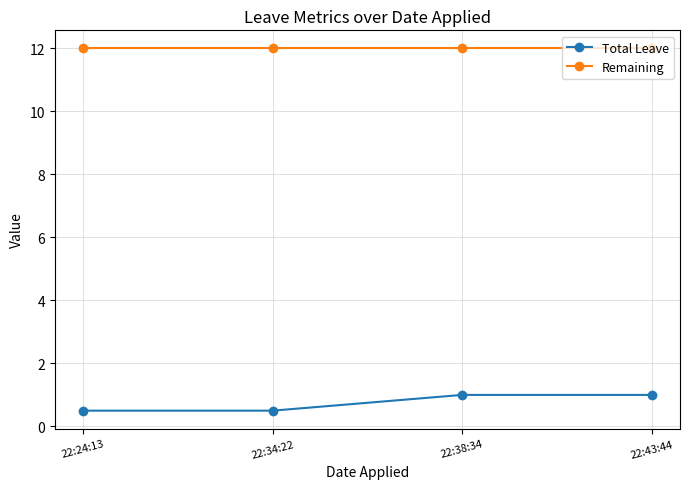

What is the label of the 2nd point from the right?

22:38:34